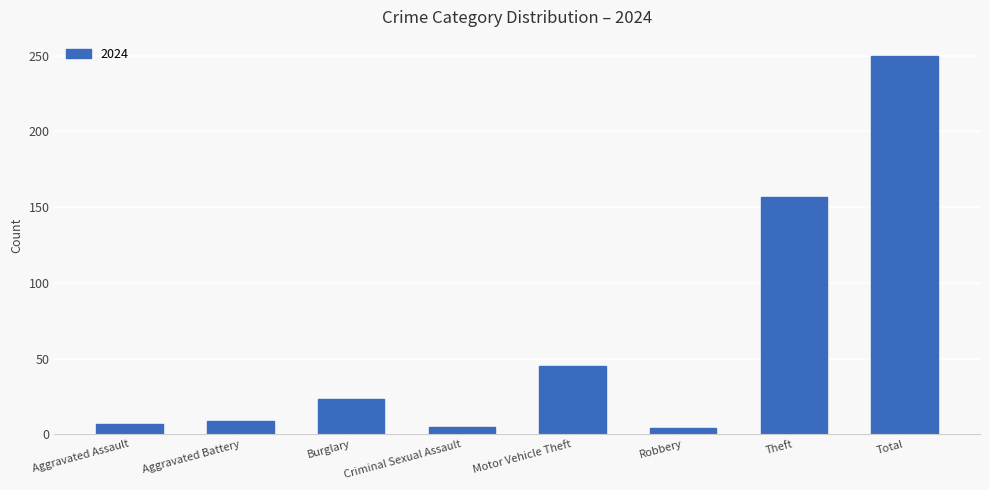

Between Motor Vehicle Theft and Theft, which is larger?

Theft